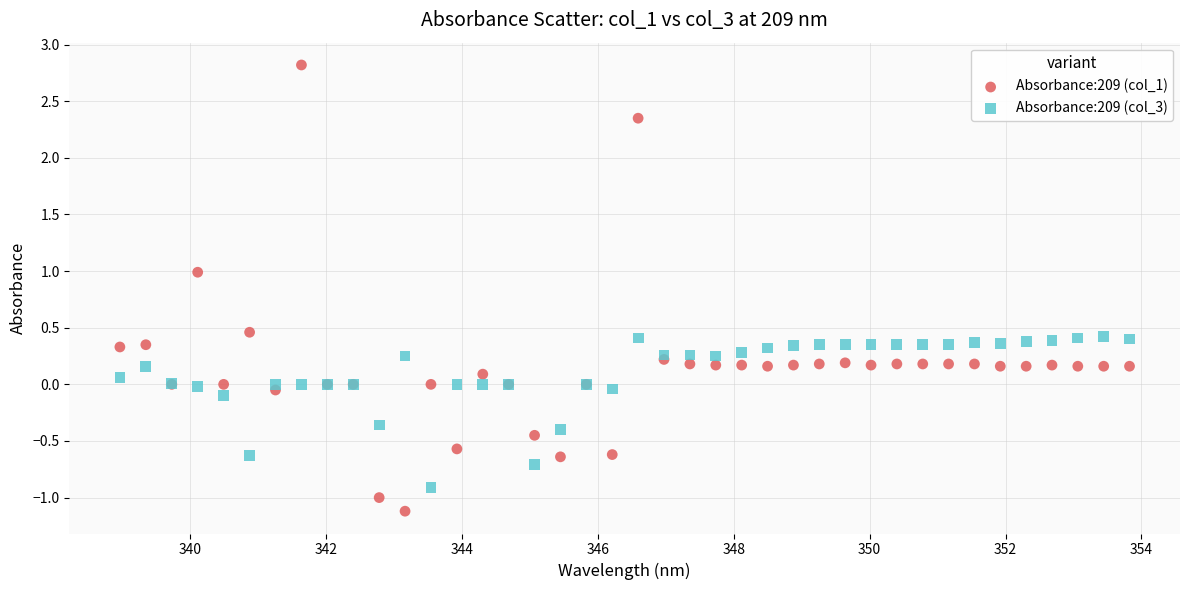

What is the X range (max minus min) for the scatter plot?

14.9